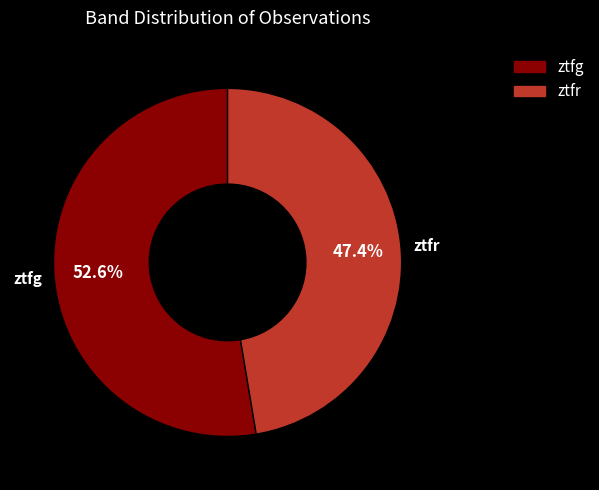

Count the number of slices in the pie.

2